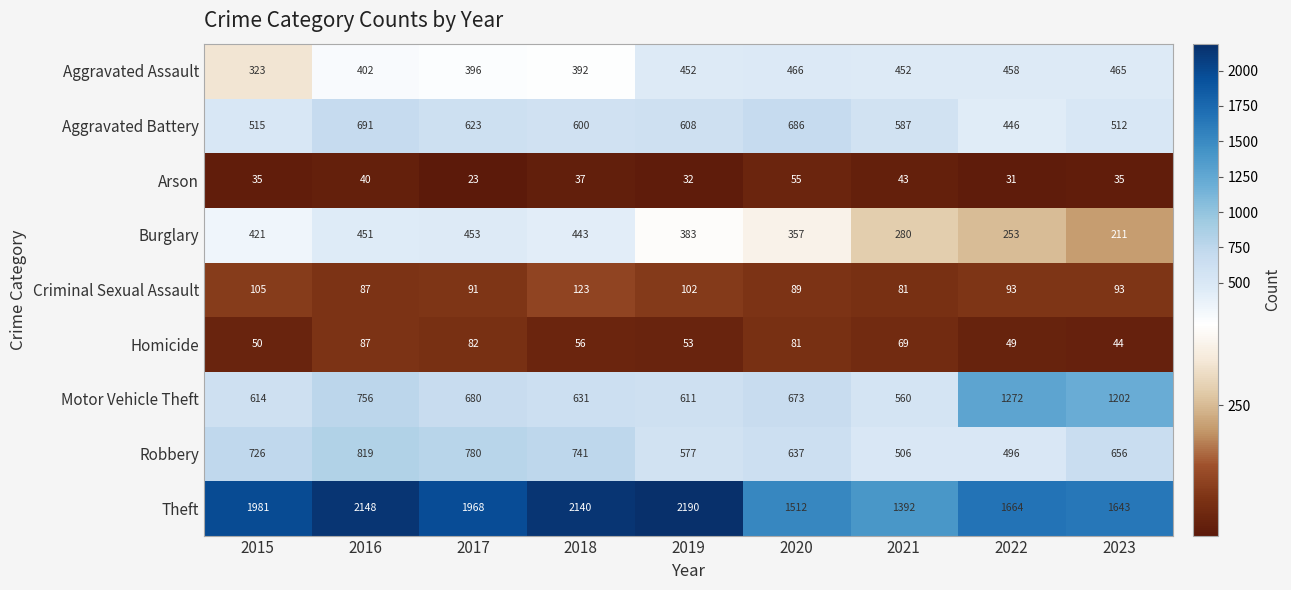

What is the difference between the maximum and minimum values in the Criminal Sexual Assault series?

42